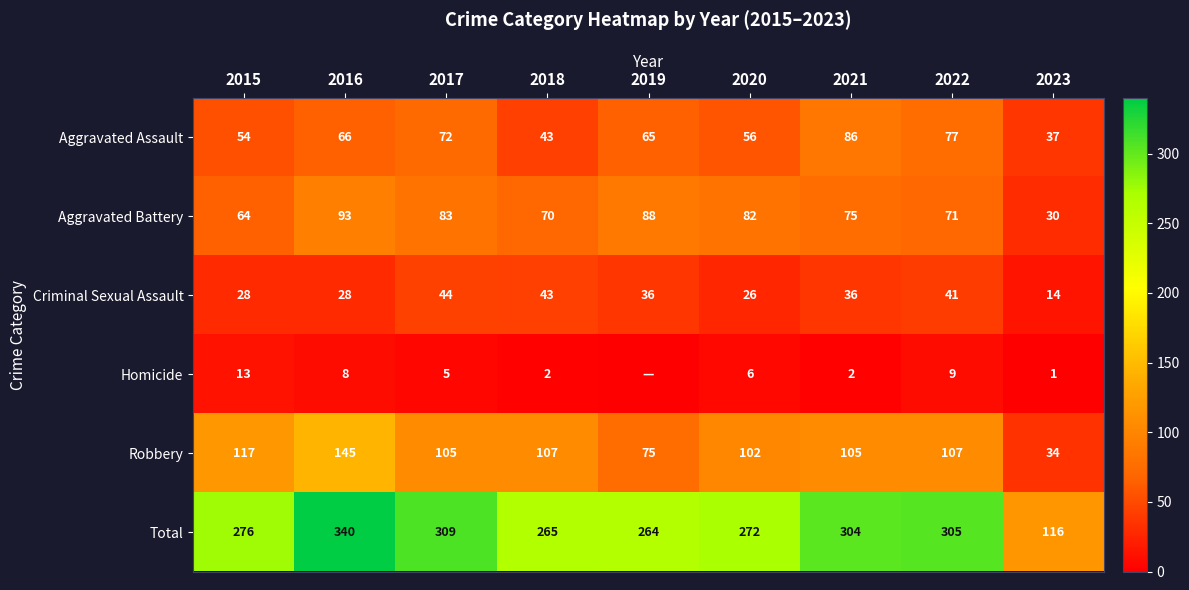

At which label is Robbery closest to 89?

2020